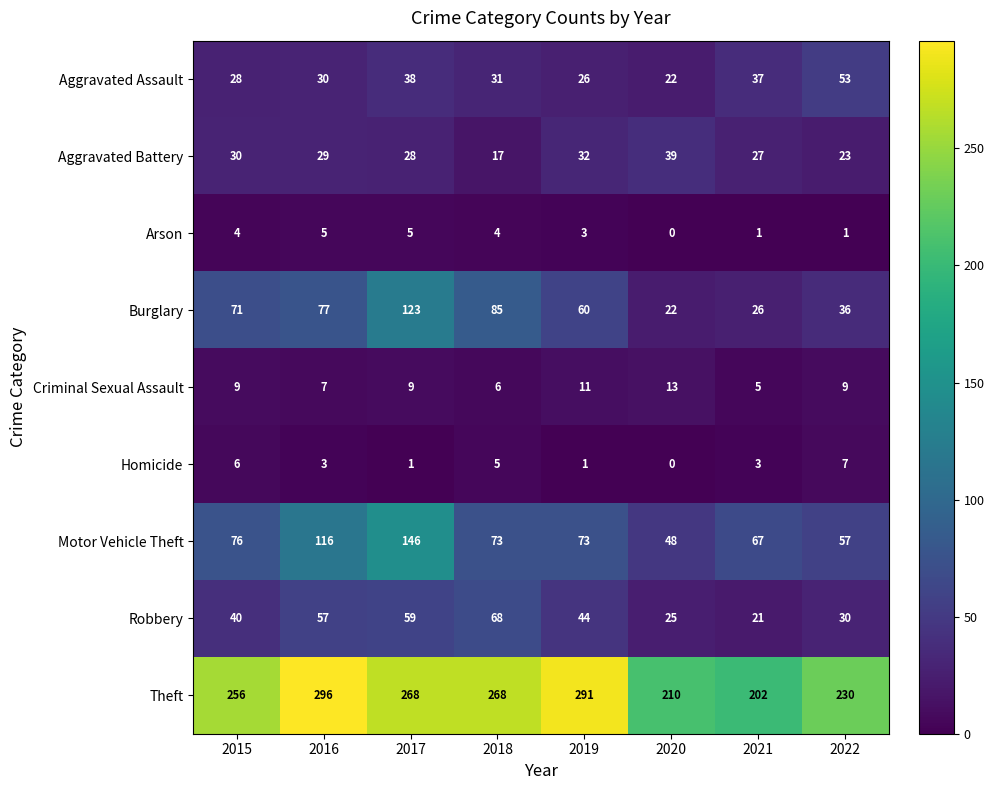

True or false: Aggravated Battery has a value of 10 at 2022.

False